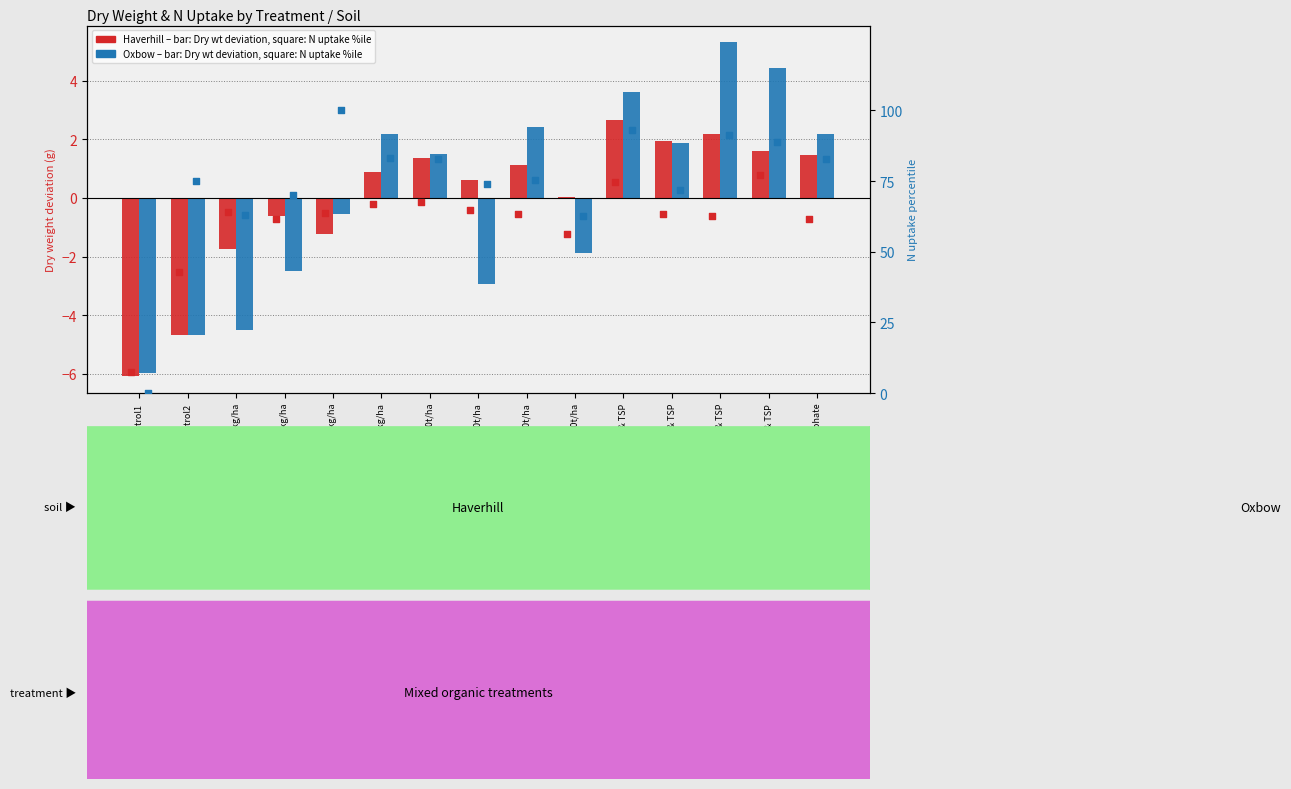

Which series has the largest total across all categories?

Oxbow N uptake %ile